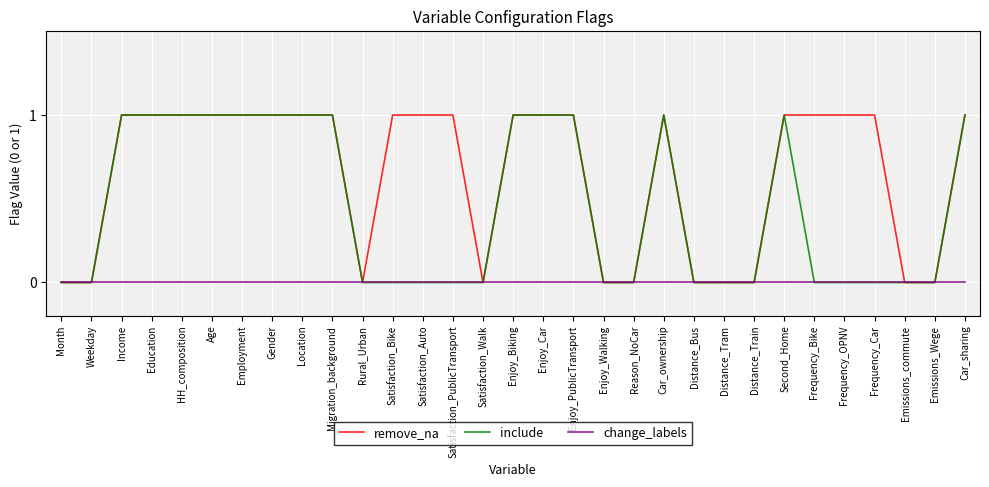

True or false: include has a value of 0 at Satisfaction_PublicTransport.

True